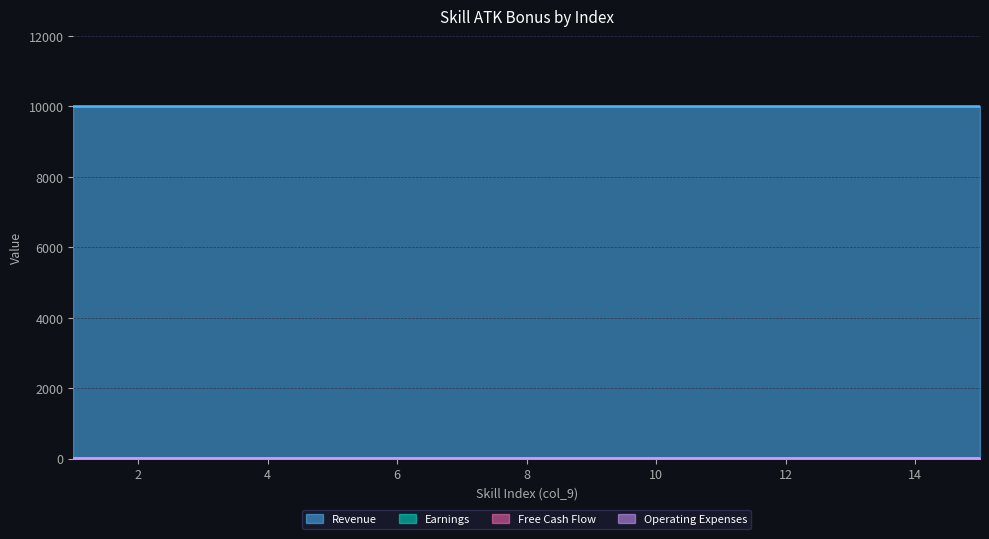

What is the total value across all series at 5?

10011